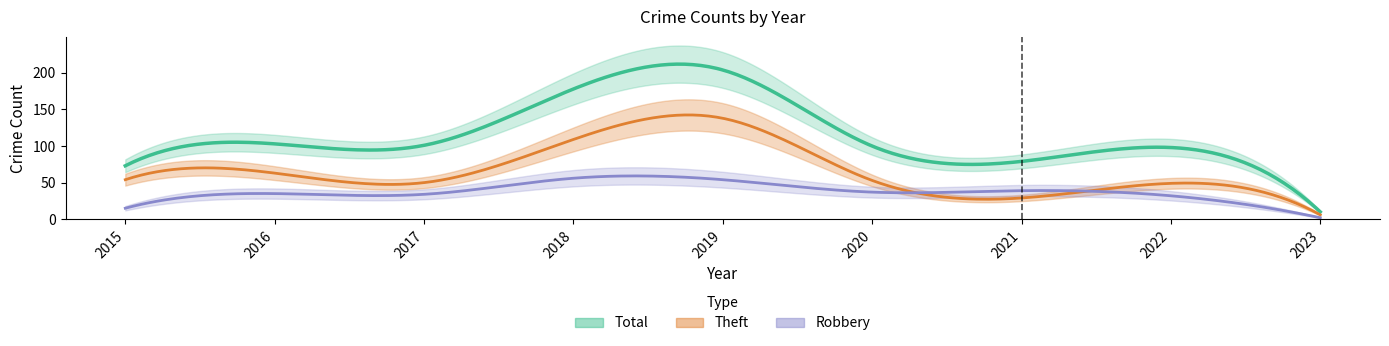

What is the value of the Theft point at the 4th from the left?

109